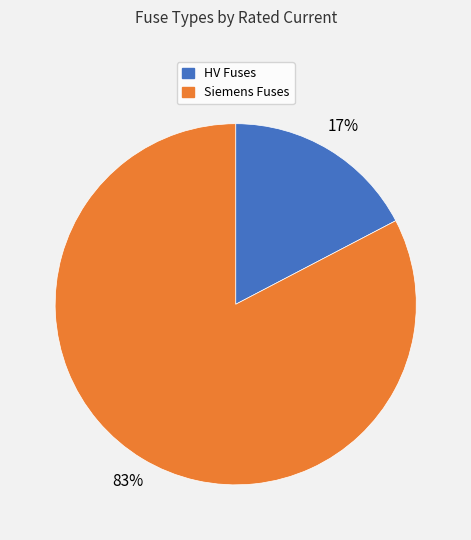

To the nearest percent, what is the average slice percentage?

50%